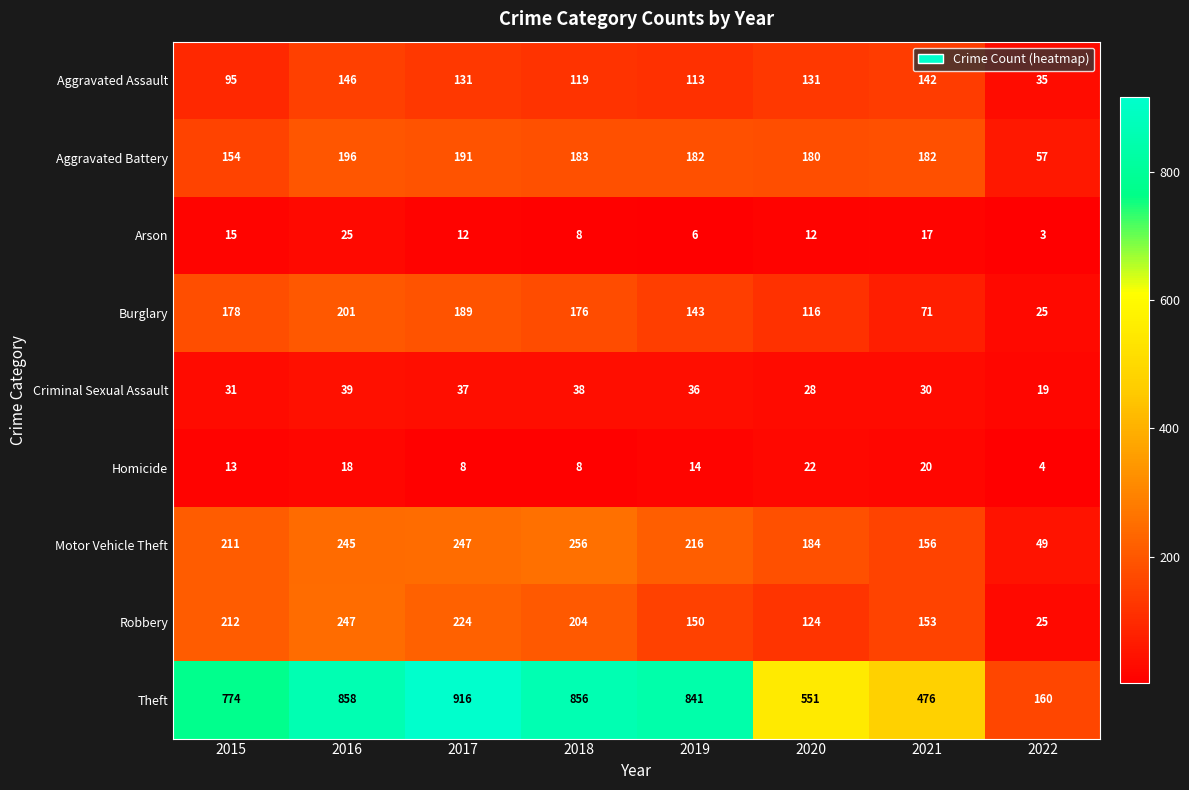

What is the sum of all Motor Vehicle Theft values?

1564